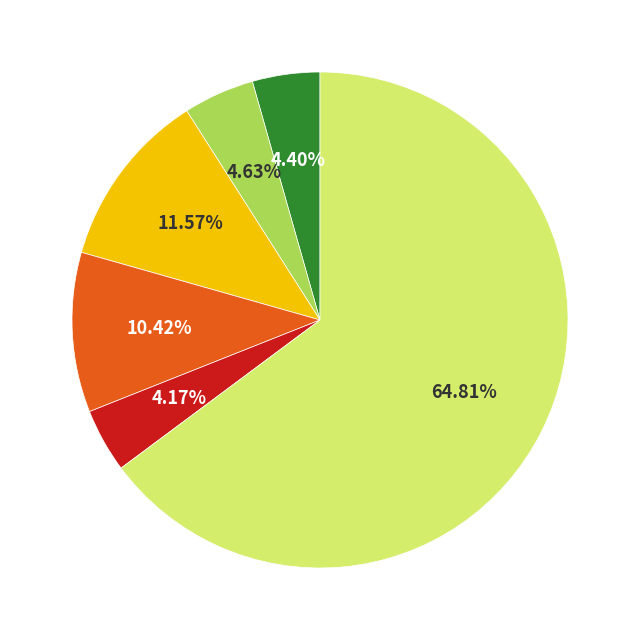

Is there any slice that represents more than half of the pie?

Yes